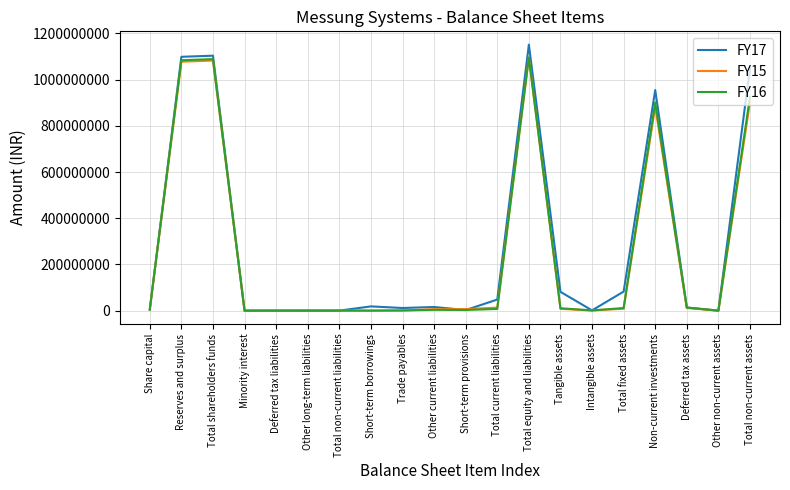

The FY17 series shows 0 at Total non-current liabilities. True or false?

True